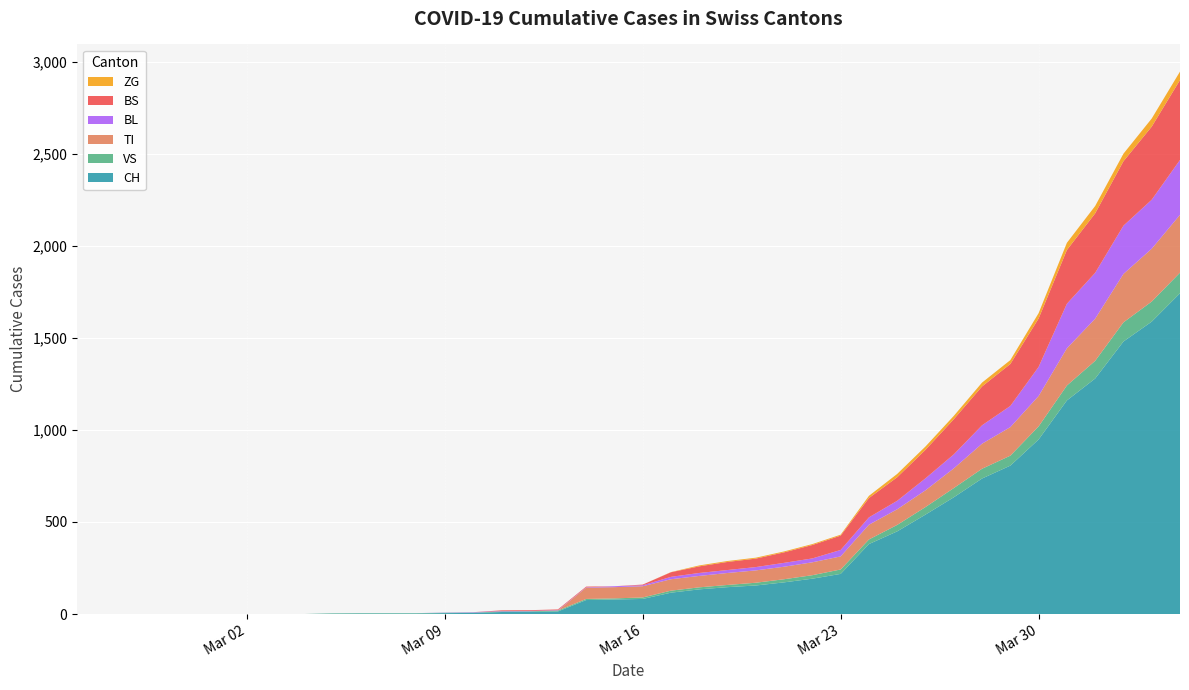

Reading left to right, transcribe all the data shown in this chart.

CH: 0=0	1=0	2=0	3=0	4=0	5=0	6=0	7=0	8=0	9=2	10=3	11=3	12=3	13=5	14=6	15=11	16=12	17=14	18=76	19=79	20=82	21=116	22=134	23=146	24=155	25=172	26=192	27=218	28=380	29=449	30=540	31=634	32=736	33=806	34=948	35=1160	36=1279	37=1480	38=1588	39=1742
VS: 0=0	1=0	2=0	3=0	4=0	5=0	6=0	7=0	8=0	9=2	10=2	11=2	12=2	13=2	14=2	15=3	16=3	17=5	18=6	19=6	20=8	21=11	22=11	23=12	24=15	25=17	26=19	27=24	28=25	29=35	30=41	31=50	32=53	33=54	34=71	35=81	36=96	37=104	38=109	39=112
TI: 0=0	1=0	2=0	3=0	4=0	5=0	6=0	7=0	8=0	9=0	10=0	11=0	12=0	13=0	14=0	15=0	16=0	17=0	18=61	19=61	20=61	21=62	22=62	23=65	24=67	25=68	26=70	27=71	28=80	29=85	30=91	31=107	32=136	33=155	34=165	35=202	36=229	37=263	38=287	39=314
BL: 0=0	1=0	2=0	3=0	4=0	5=0	6=0	7=0	8=0	9=0	10=0	11=0	12=0	13=1	14=2	15=2	16=2	17=2	18=2	19=5	20=5	21=13	22=16	23=16	24=18	25=21	26=21	27=35	28=40	29=46	30=65	31=76	32=100	33=115	34=158	35=242	36=249	37=262	38=266	39=298
BS: 0=0	1=0	2=0	3=0	4=0	5=0	6=0	7=0	8=0	9=0	10=0	11=0	12=0	13=0	14=0	15=4	16=4	17=4	18=4	19=0	20=4	21=25	22=36	23=44	24=46	25=57	26=73	27=78	28=105	29=128	30=155	31=191	32=211	33=228	34=263	35=292	36=323	37=350	38=397	39=434
ZG: 0=0	1=0	2=0	3=0	4=0	5=0	6=0	7=0	8=0	9=0	10=0	11=0	12=0	13=0	14=0	15=0	16=0	17=0	18=0	19=0	20=0	21=1	22=5	23=5	24=5	25=5	26=5	27=5	28=12	29=18	30=18	31=18	32=21	33=21	34=29	35=39	36=40	37=41	38=44	39=46